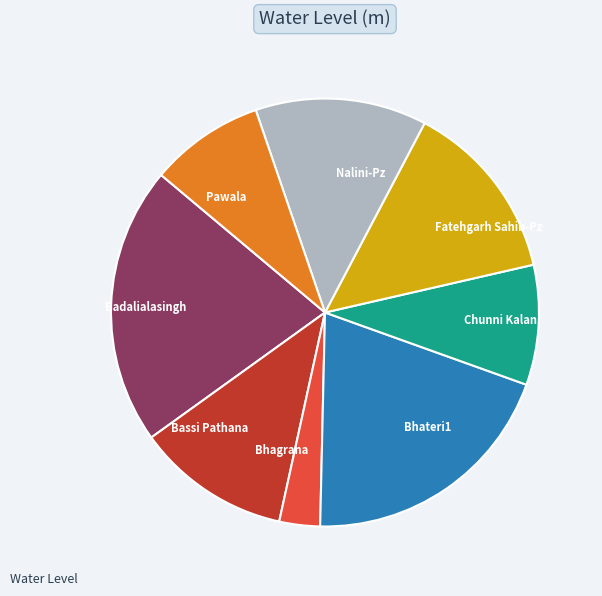

Does Bassi Pathana represent more than half of the total?

No